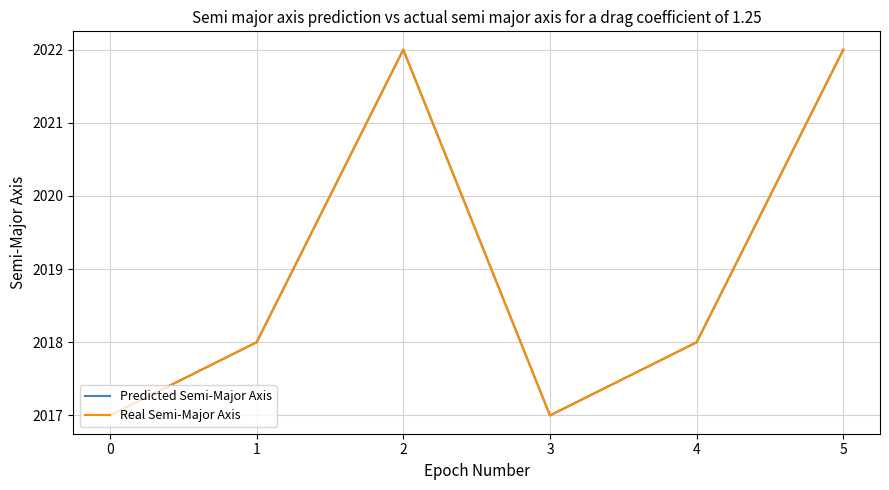

What is the sum of all Predicted Semi-Major Axis values?

12114